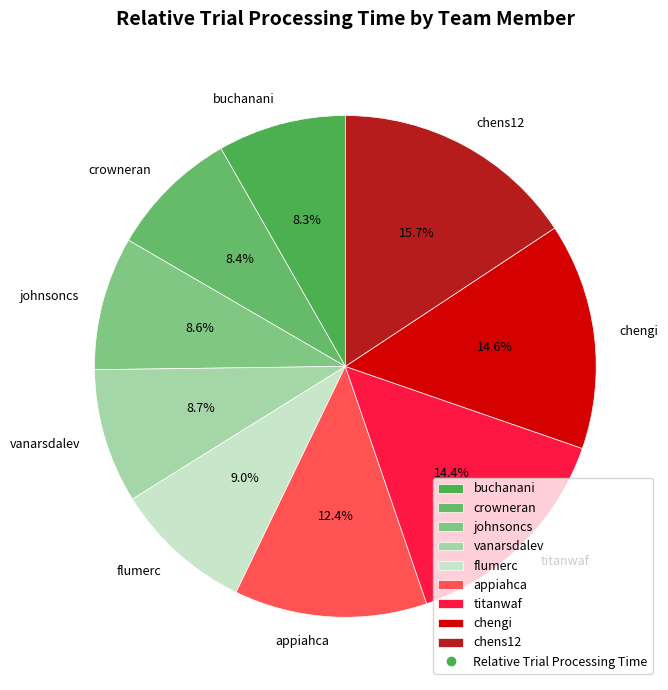

Does buchanani account for over 50% of the chart?

No